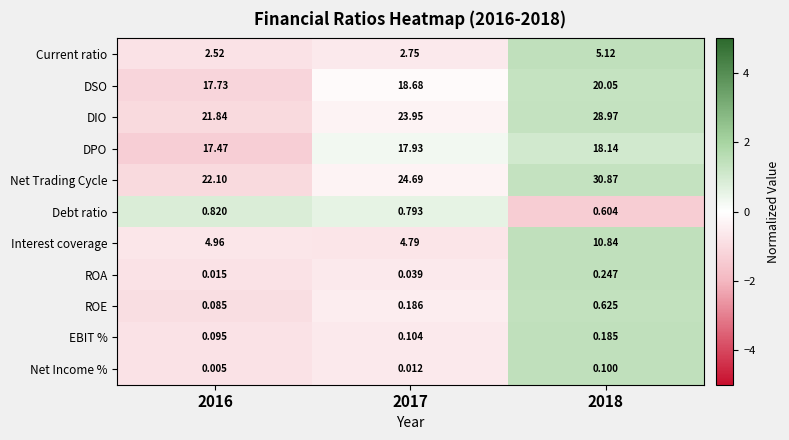

Which series has the largest total across all categories?

Net Trading Cycle